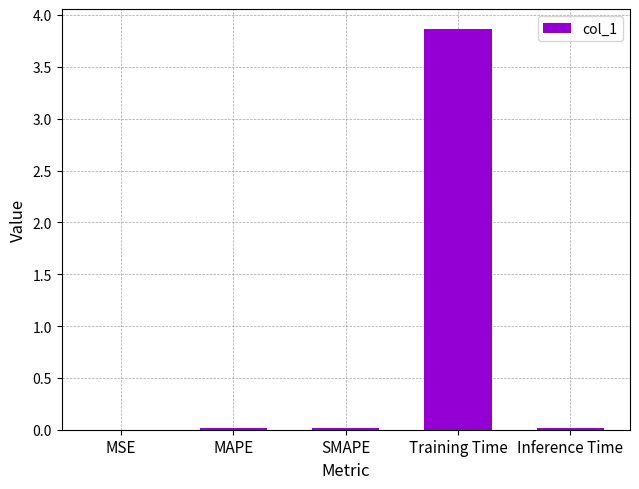

The chart shows a value of 0.0 at Inference Time. True or false?

True